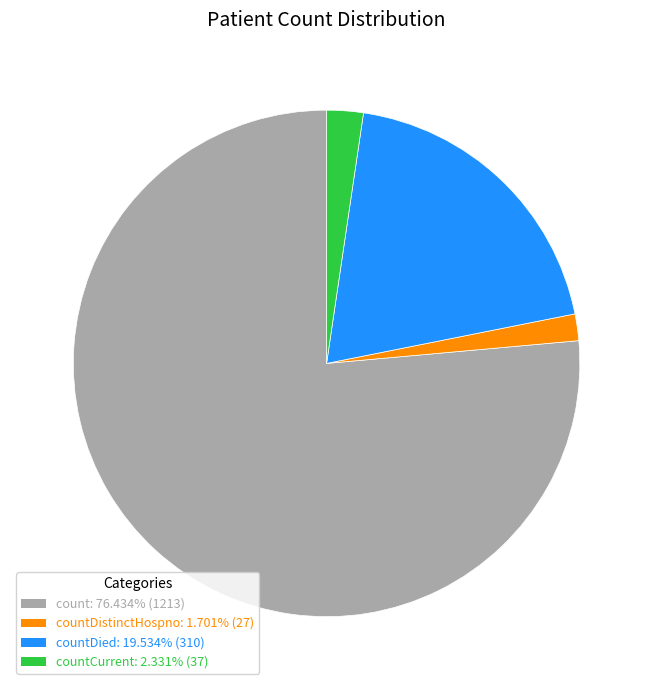

Does any single category account for the majority?

Yes